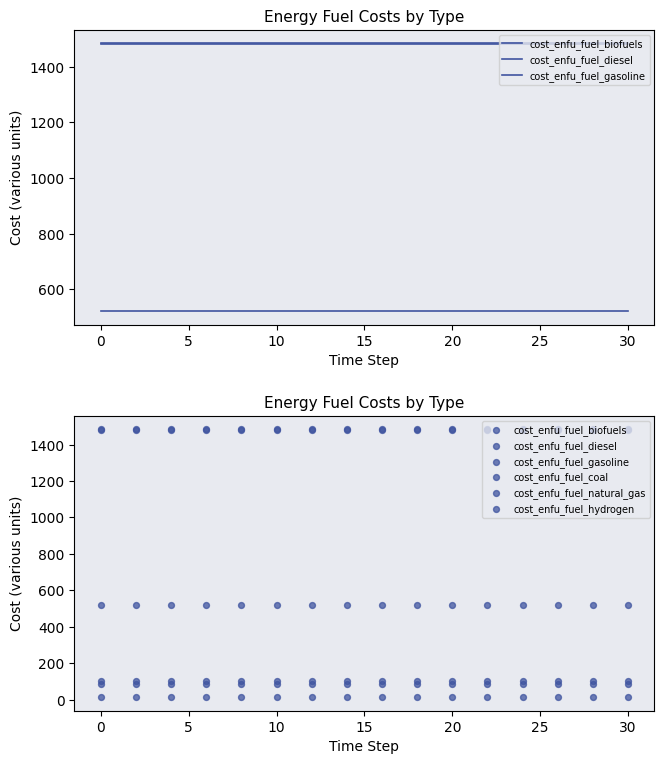

Which series has the largest total across all categories?

cost_enfu_fuel_diesel